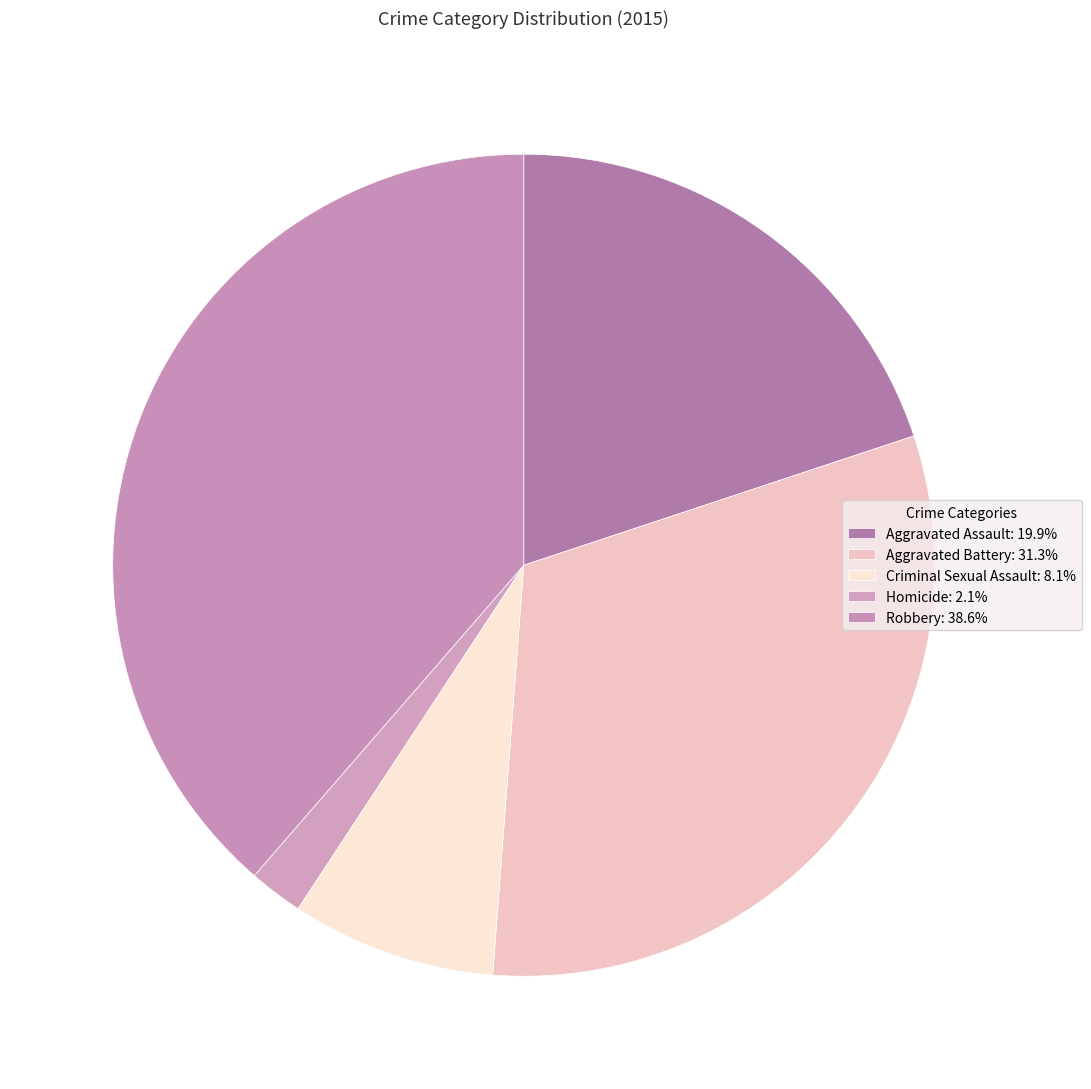

Count the number of slices in the pie.

5